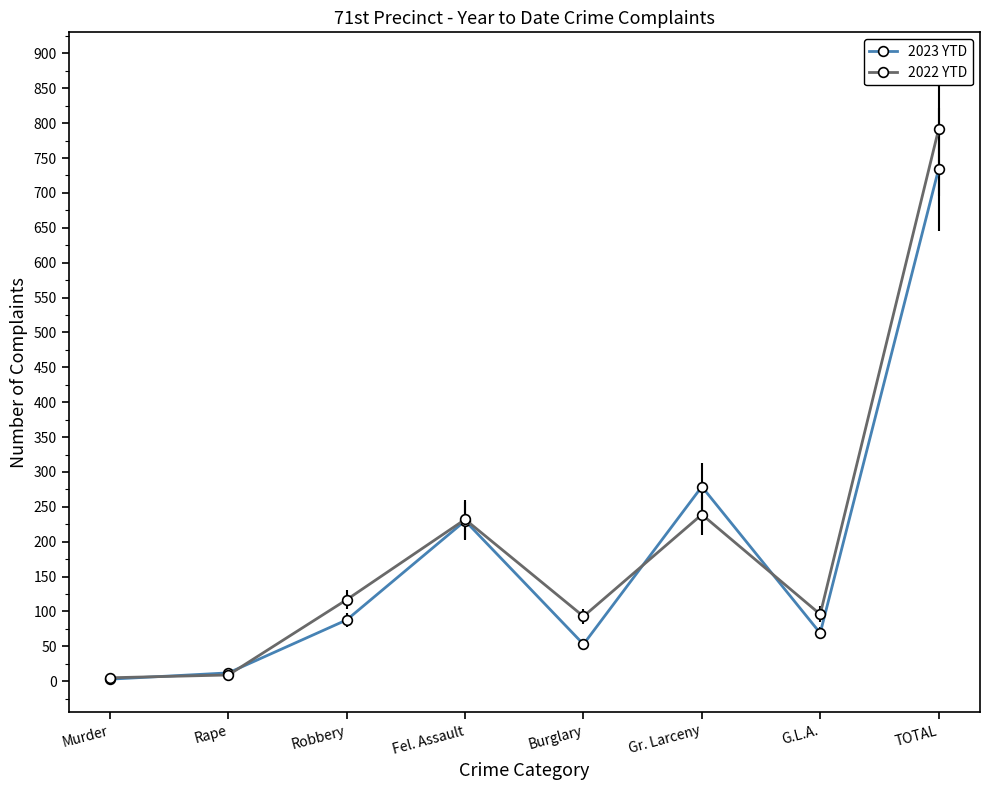

What is the difference between the maximum and second lowest values in the 2023 YTD series?

722